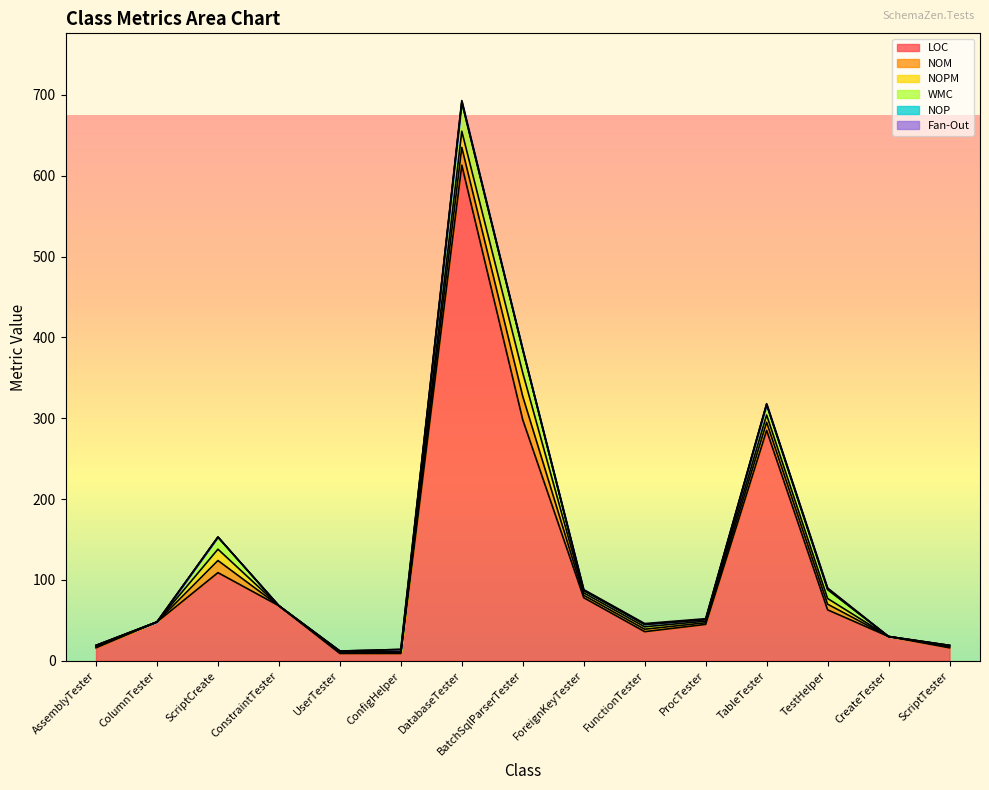

How many intersections are there between NOP and Fan-Out?

1